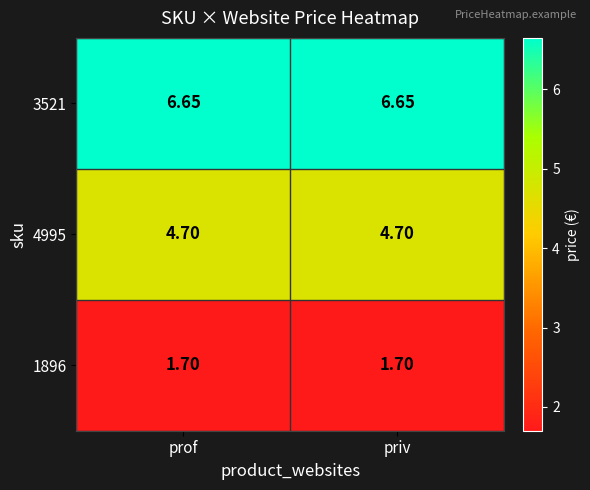

Is the value of 4995 at prof greater than the value of 3521 at priv?

No